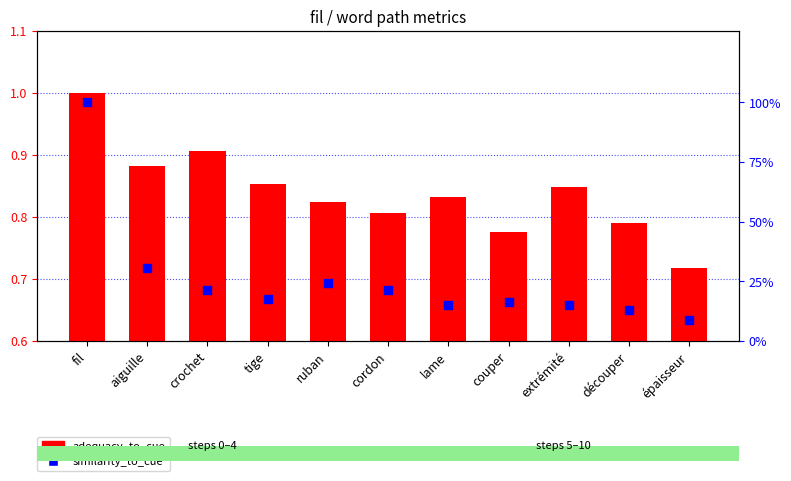

What is the total value across all series at extrémité?

1.0